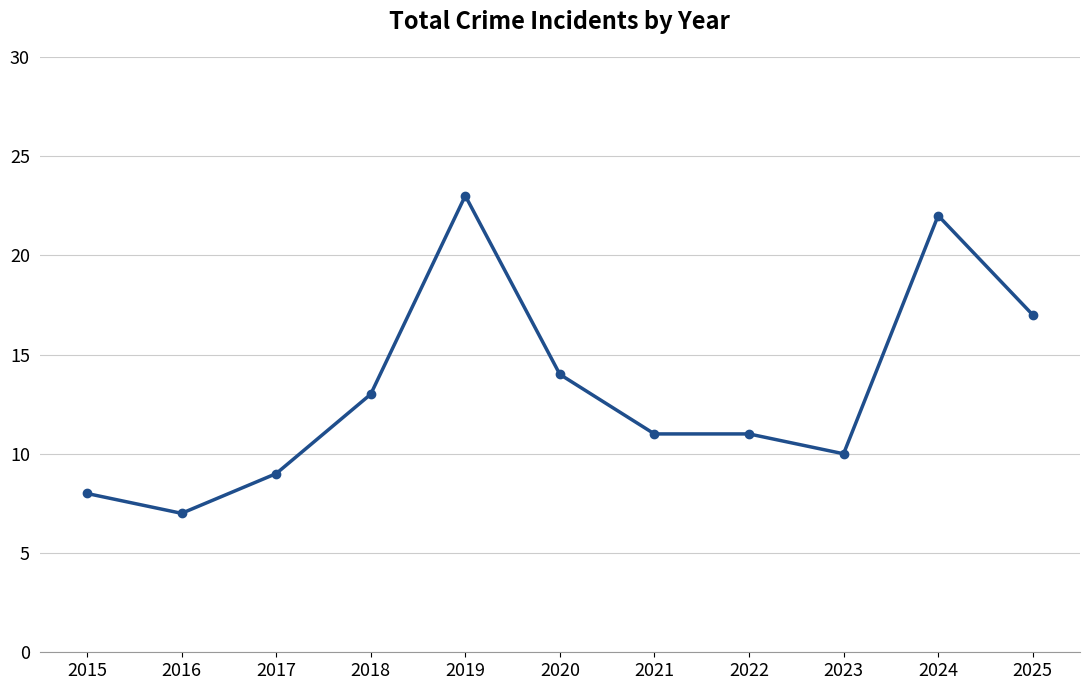

What is the sum of the values at 2025 and 2022?

28